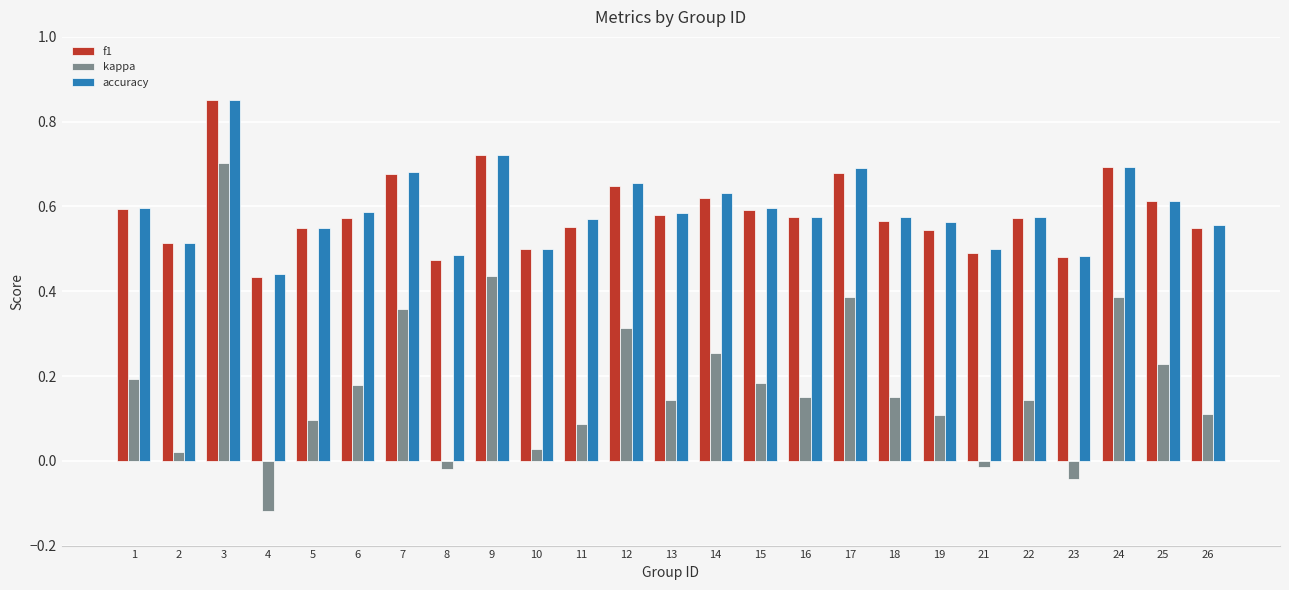

Are the bars horizontal?

No